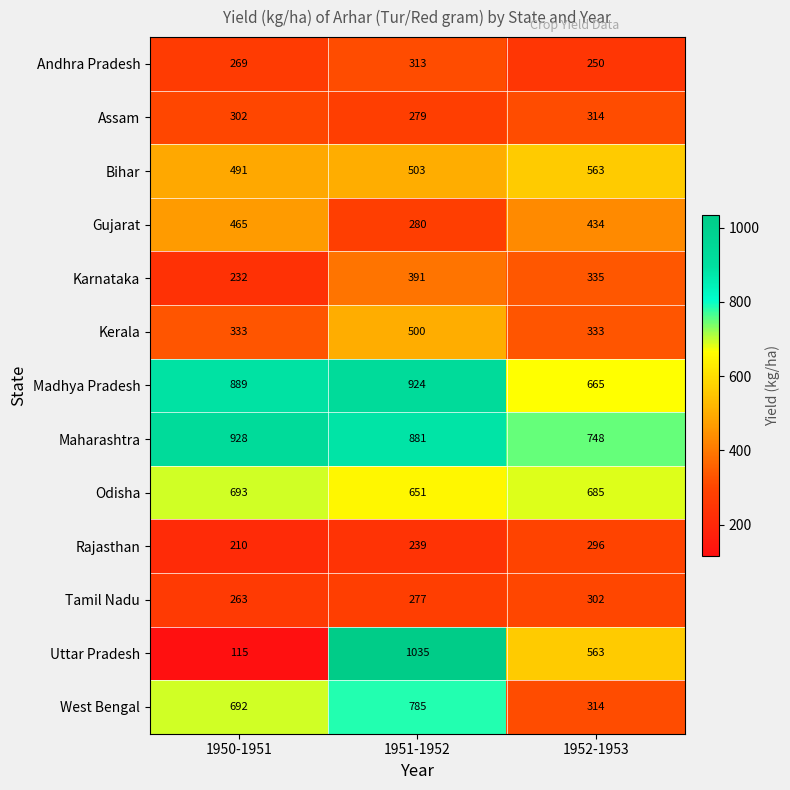

What is the greatest value displayed?

1035